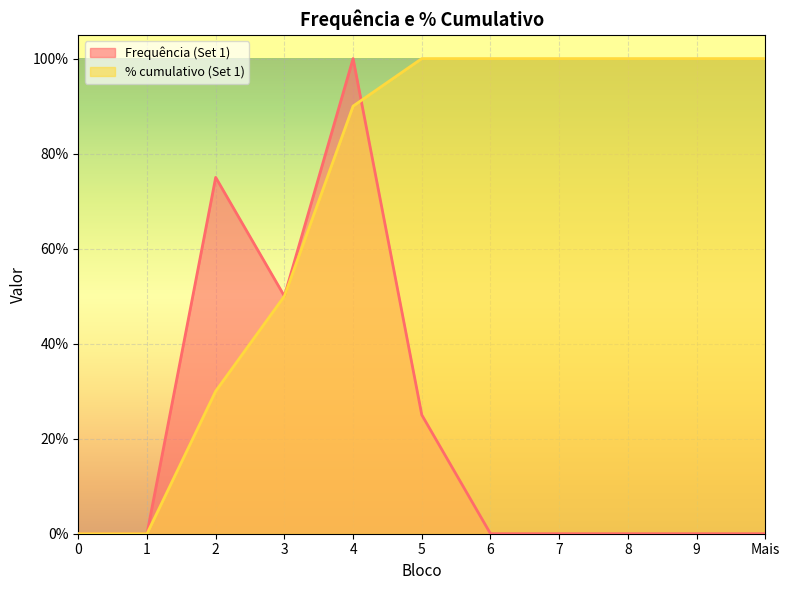

True or false: % cumulativo (Set 1) has more than 0 interior local peaks.

False